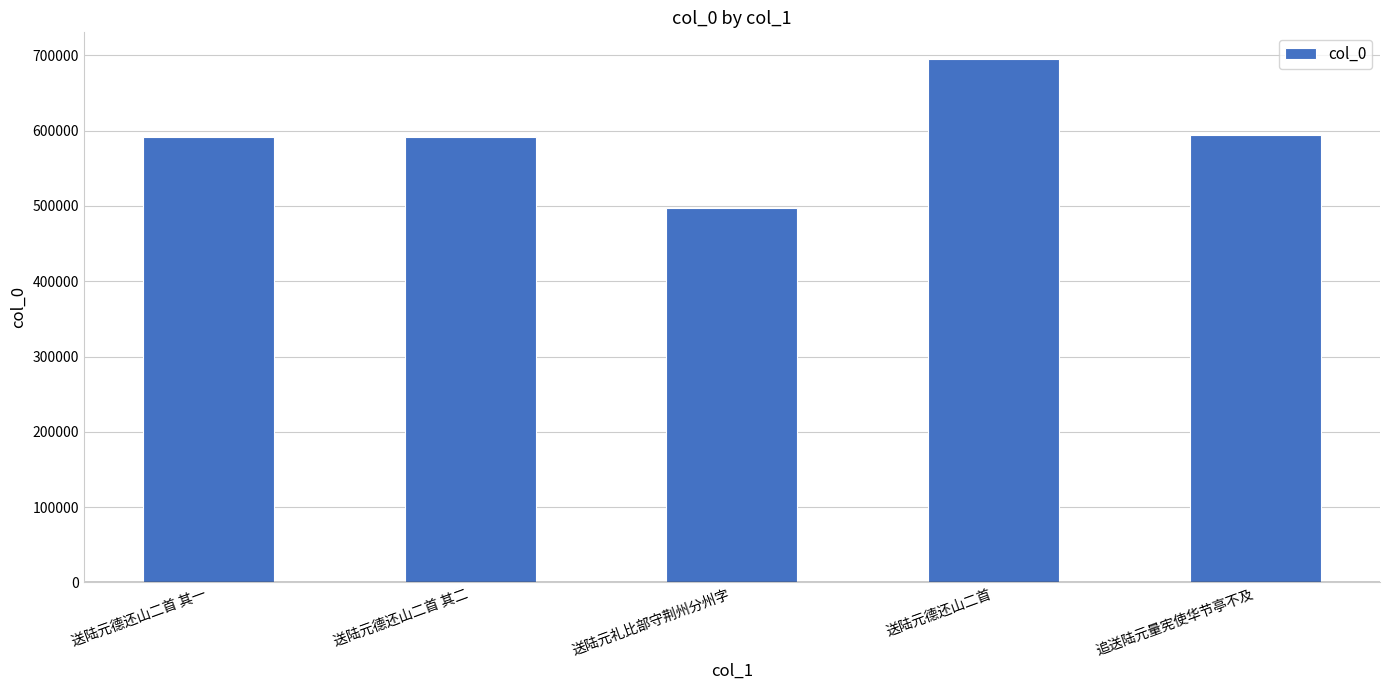

What is the value of the 2nd bar from the left?

591938